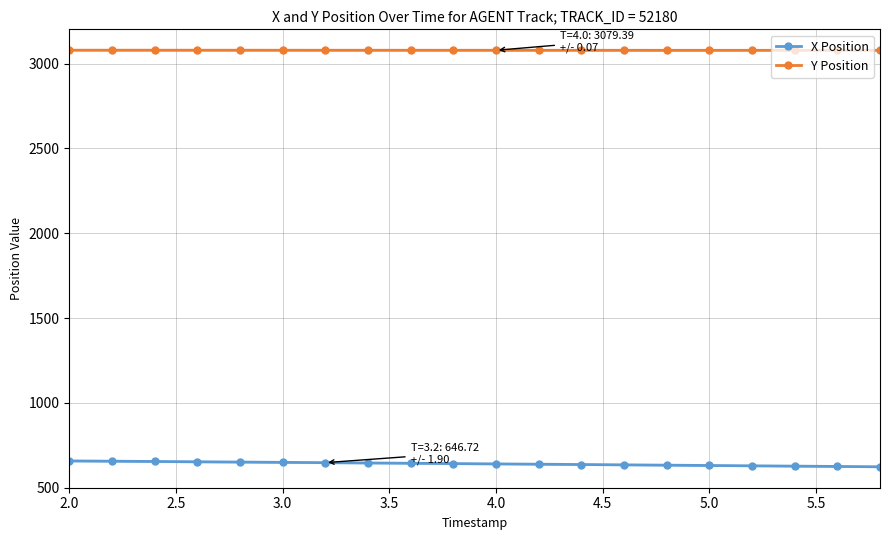

What is the difference between the maximum and minimum values in the X Position series?

34.6